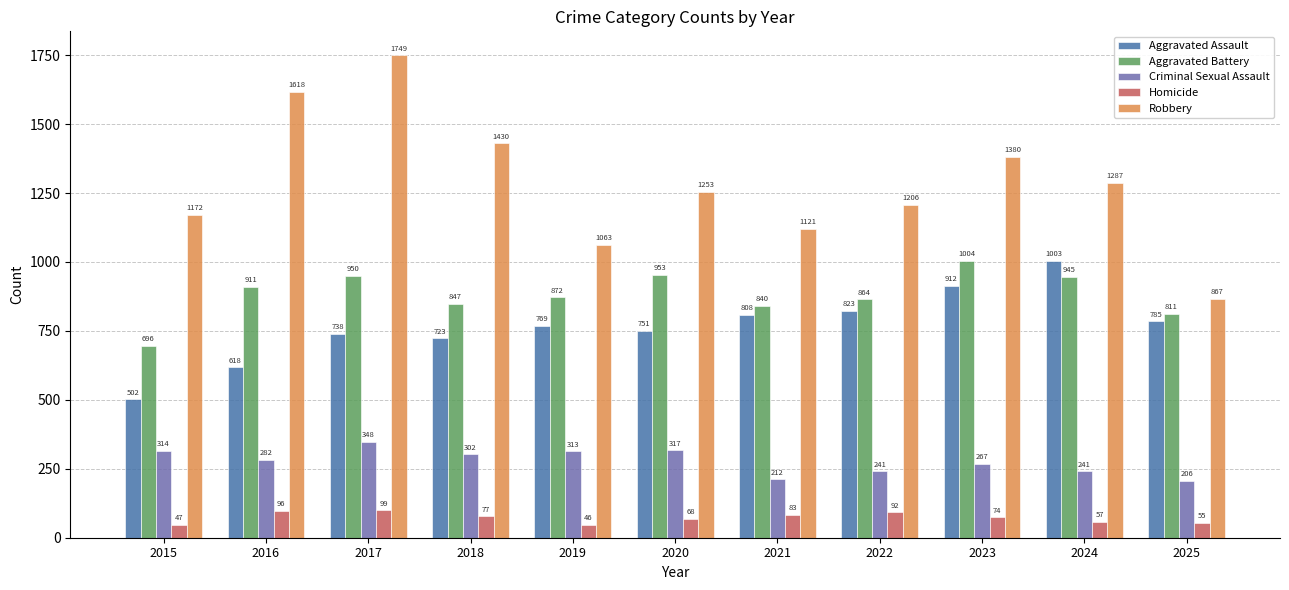

Where does the Criminal Sexual Assault series first go above 282?

2015